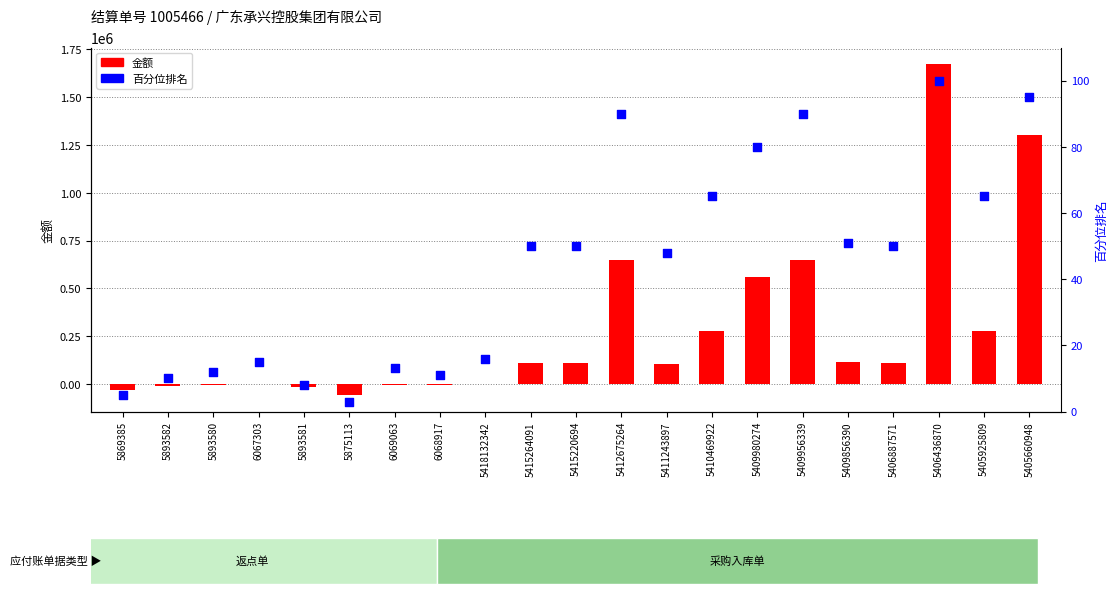

At which category is the sum across all series the highest?

5406436870